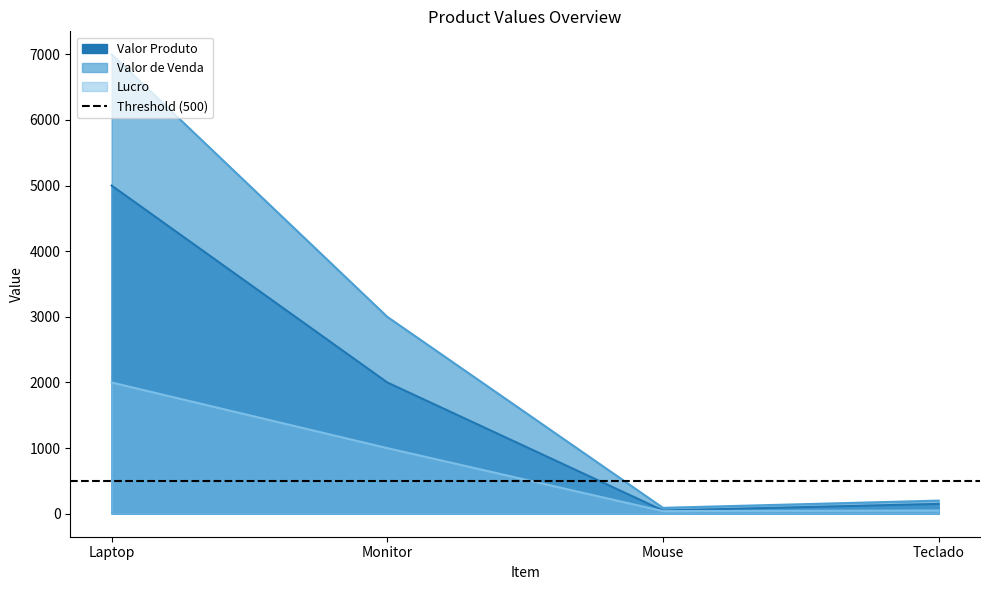

The value of Valor Produto at Teclado is 150. True or false?

True